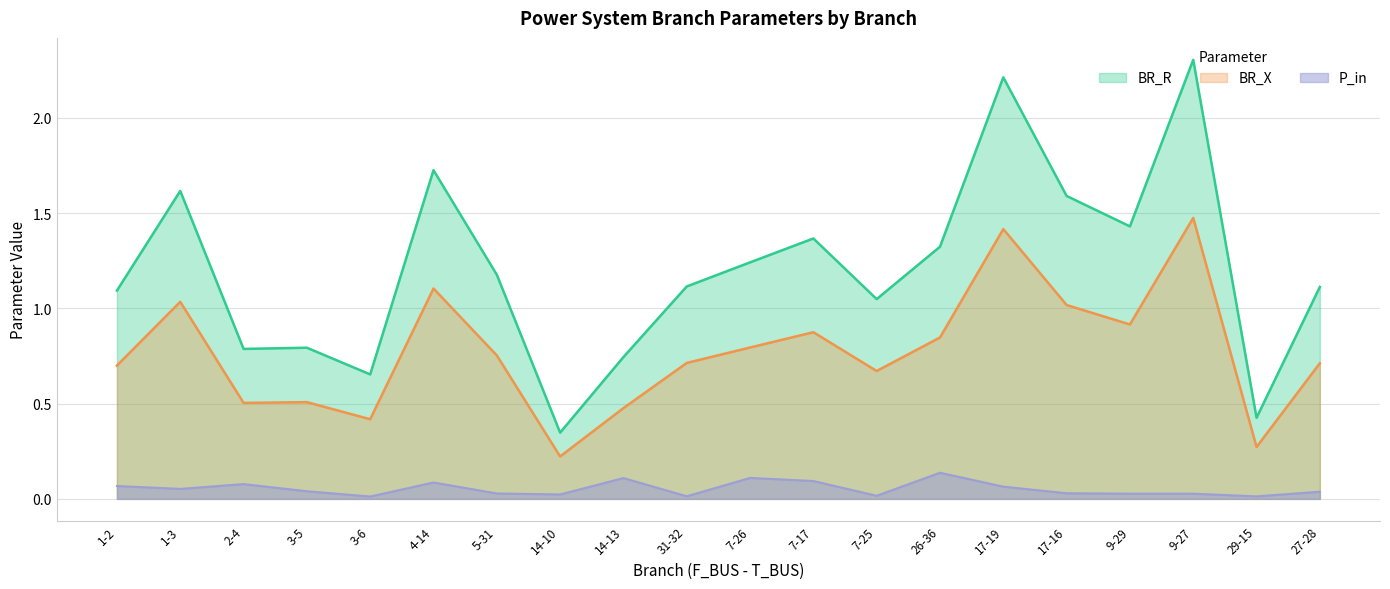

True or false: BR_X and BR_R cross at least once.

False